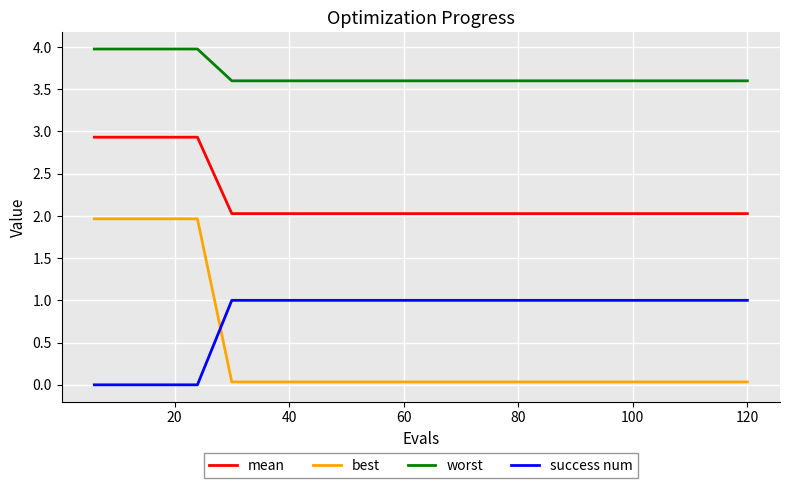

Does the chart have visible grid lines?

Yes